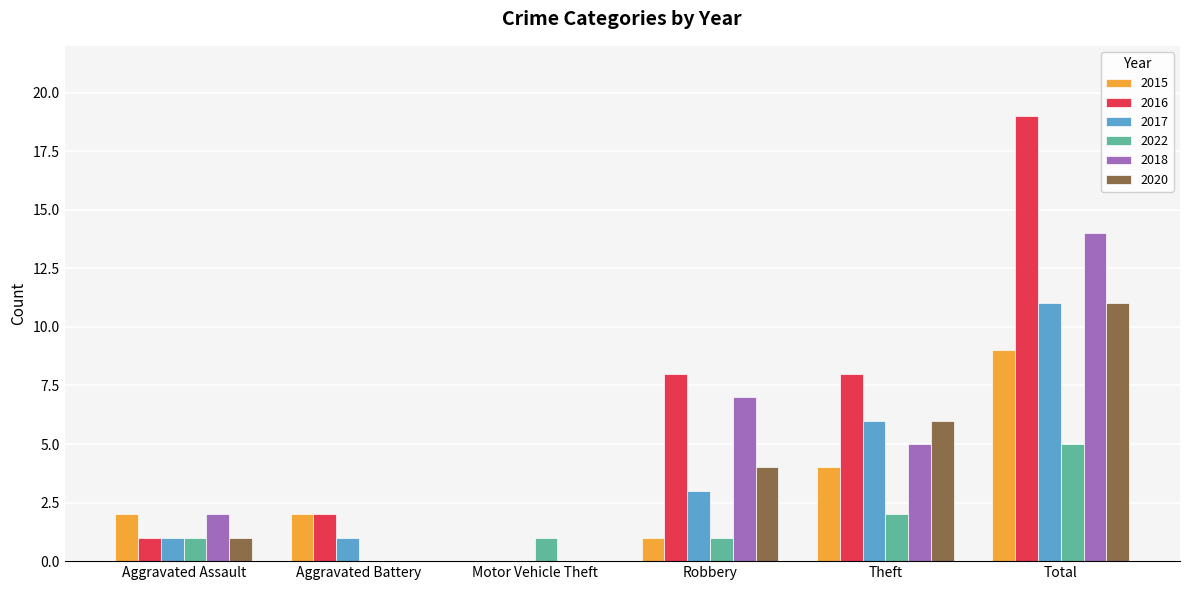

What is the average value of the 2017 series?

4